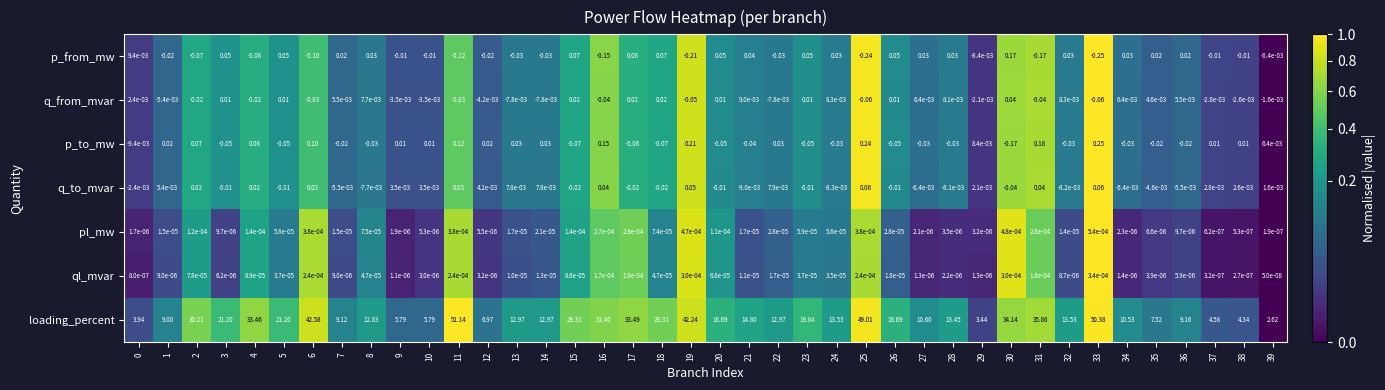

Which series has the largest range (max minus min)?

loading_percent